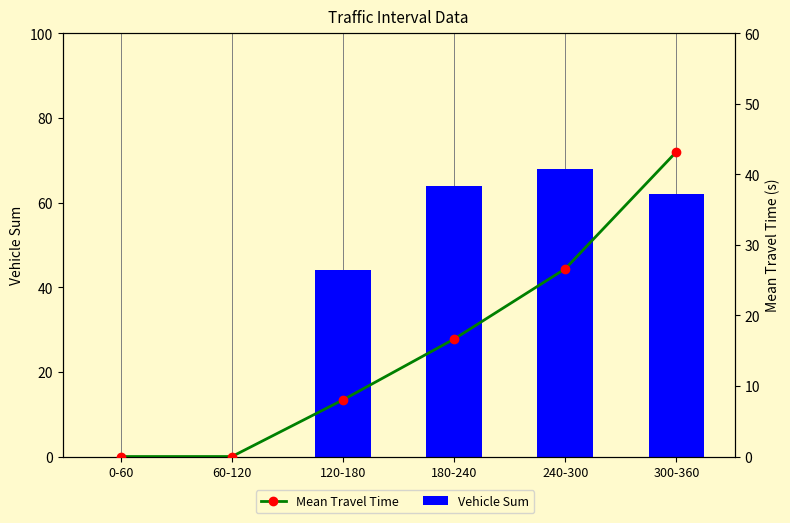

What is the label of the 3rd bar from the right?

180-240